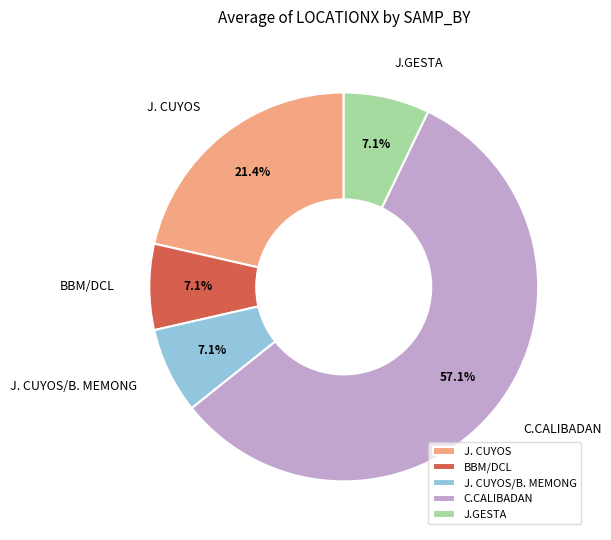

What is the total percentage of J. CUYOS and J. CUYOS/B. MEMONG?

28.6%